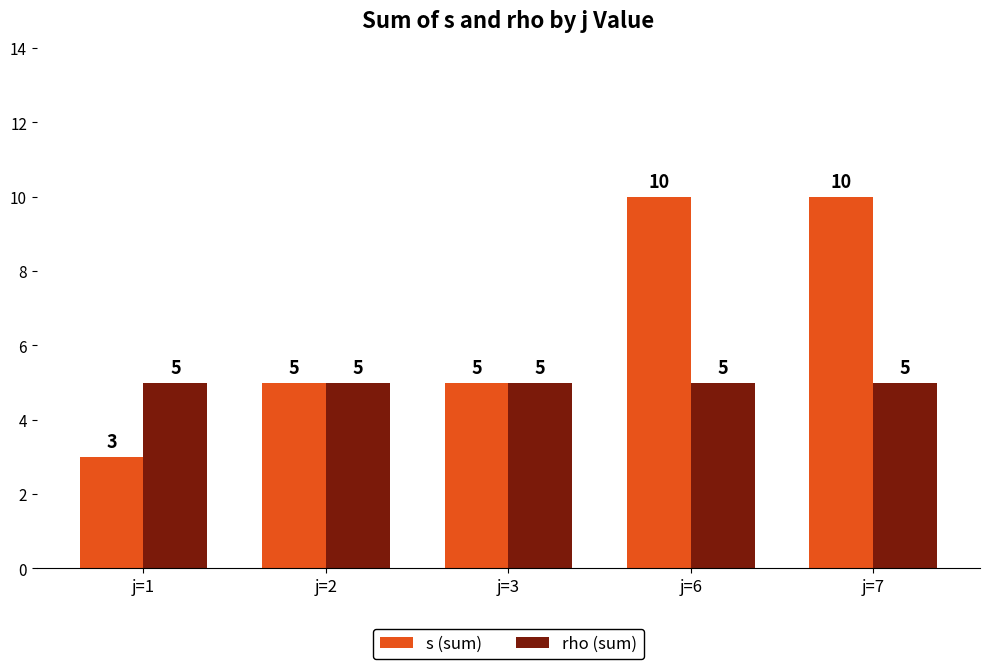

What is the maximum value shown in the chart?

10